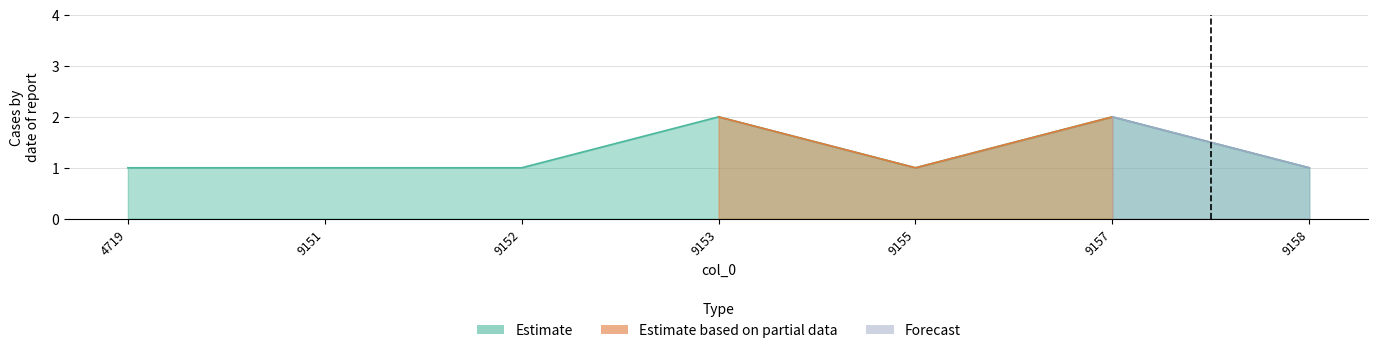

How many lines are shown in the chart?

1